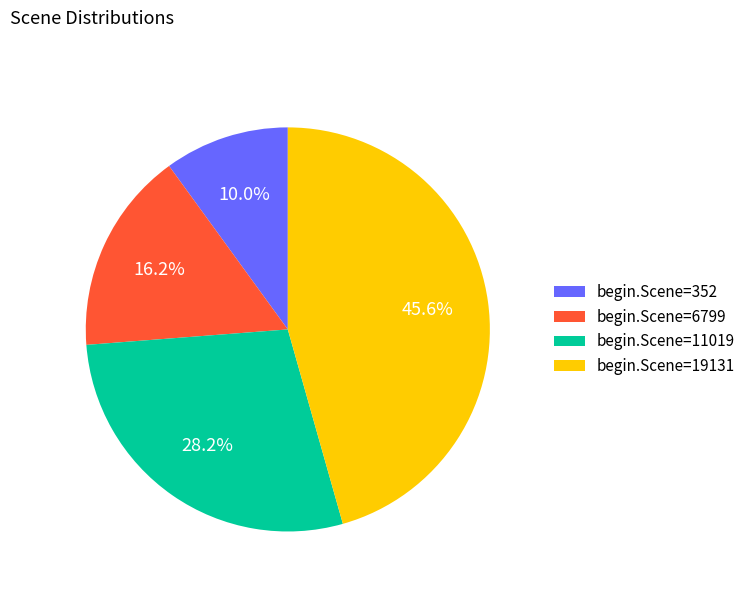

Approximately how many times larger is the value at begin.Scene=6799 compared to begin.Scene=19131?

0.4